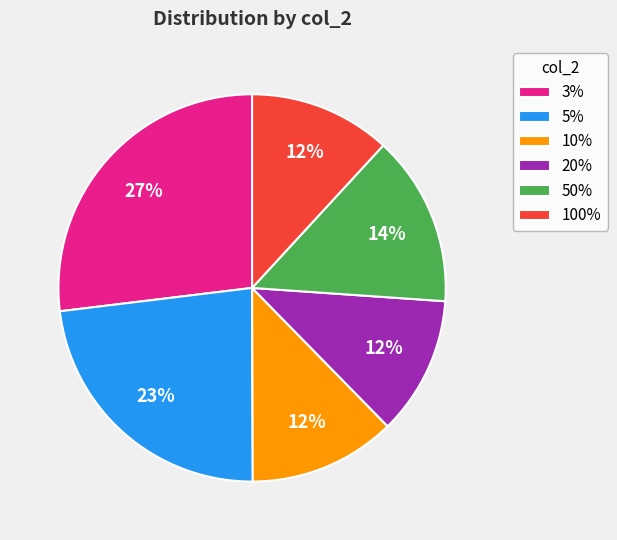

What is the largest slice in the pie chart?

3%